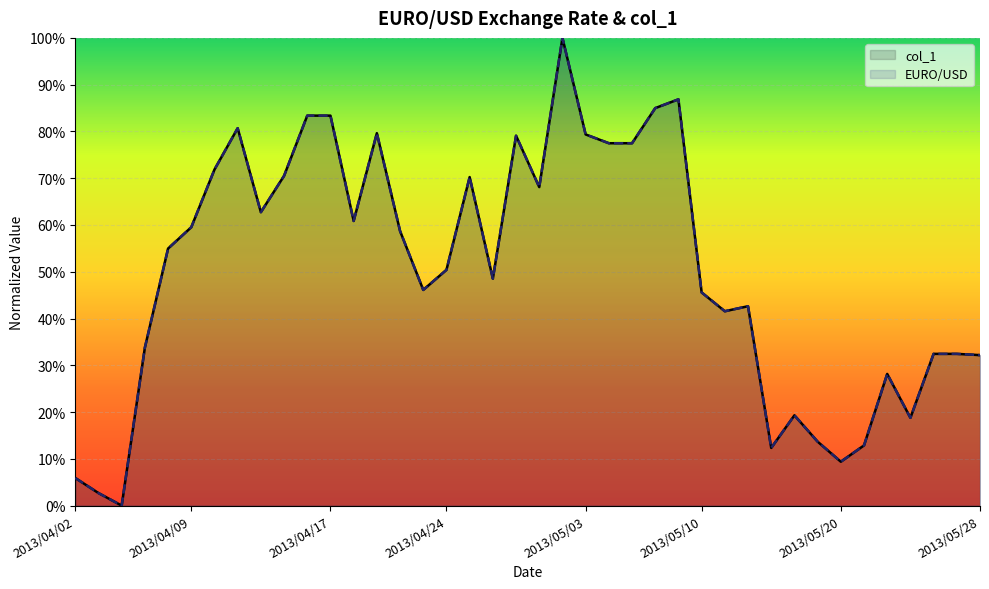

At which category is the sum across all series the highest?

21